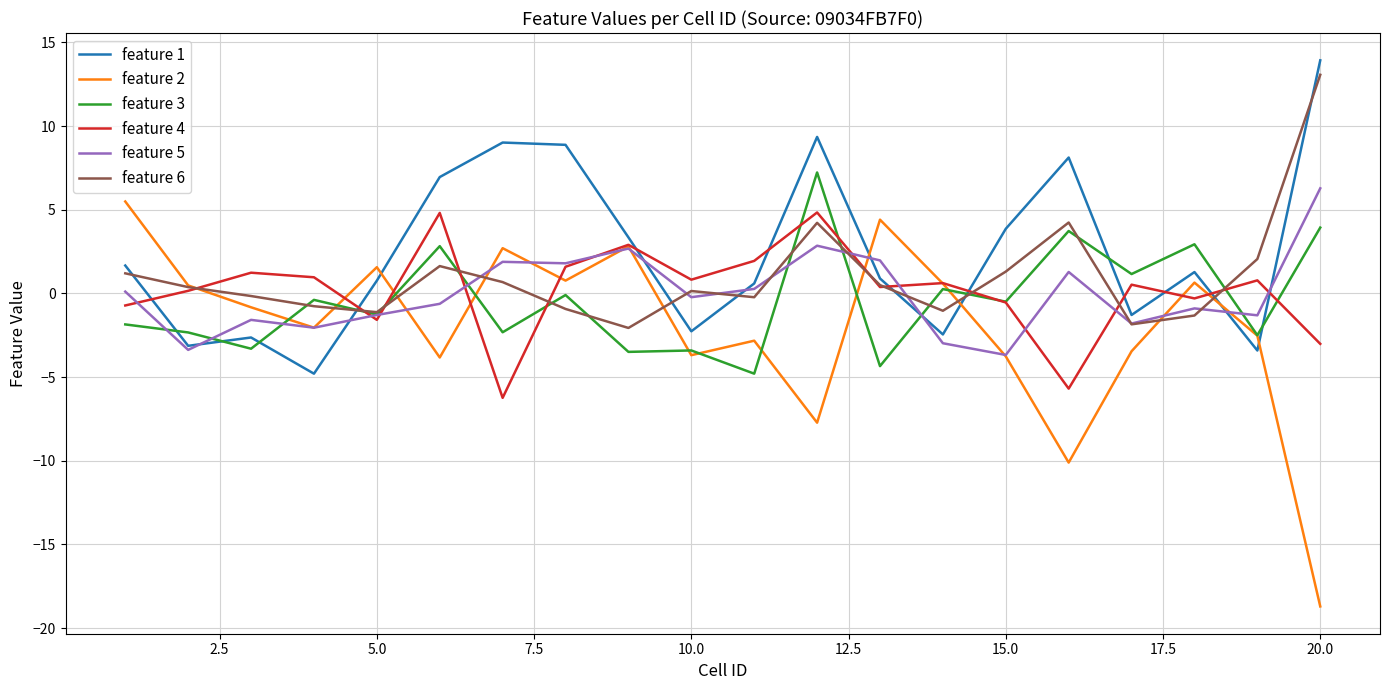

Which series has the widest spread of values?

feature 2